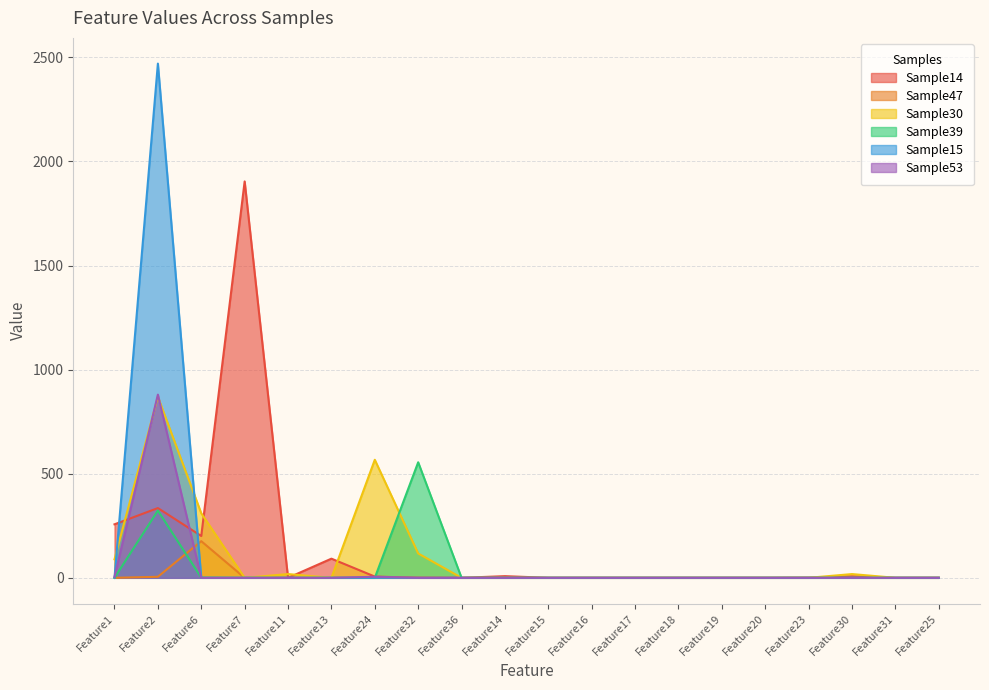

After their last crossing, which series has the higher values: Sample14 or Sample39?

Sample39